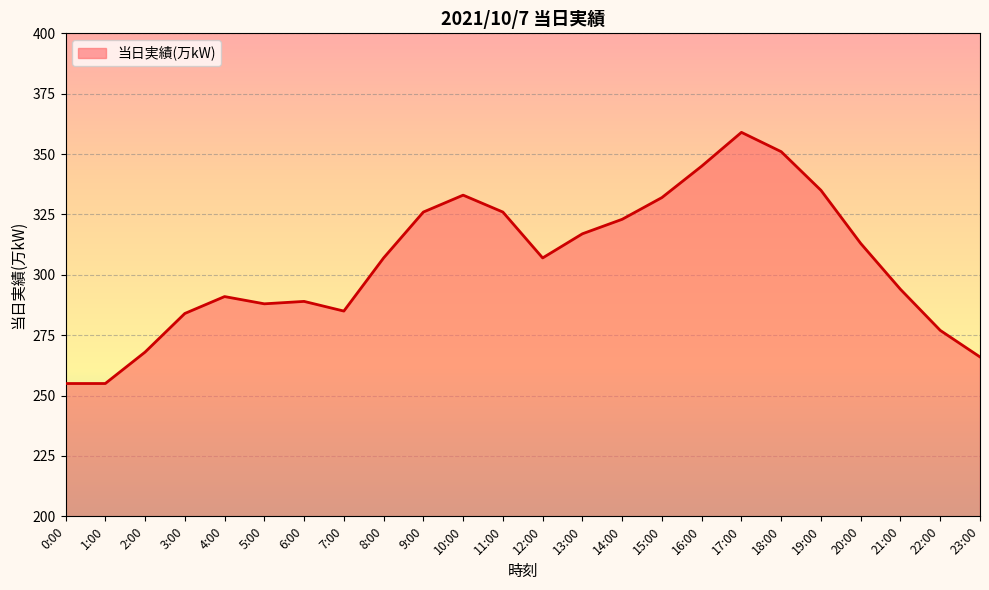

Reading left to right, what are all the values shown in this chart?

255	255	268	284	291	288	289	285	307	326	333	326	307	317	323	332	345	359	351	335	313	294	277	266